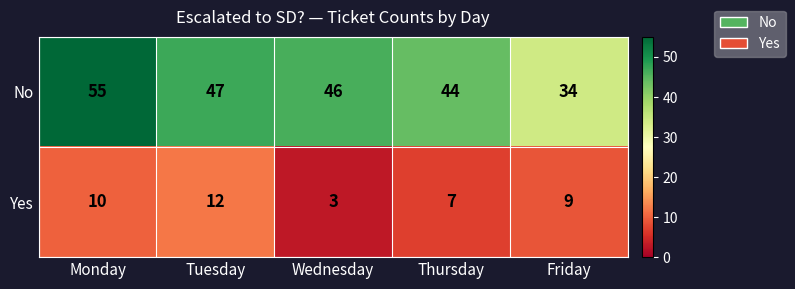

Reading right to left, list all the values displayed in this chart.

No: 34	44	46	47	55
Yes: 9	7	3	12	10